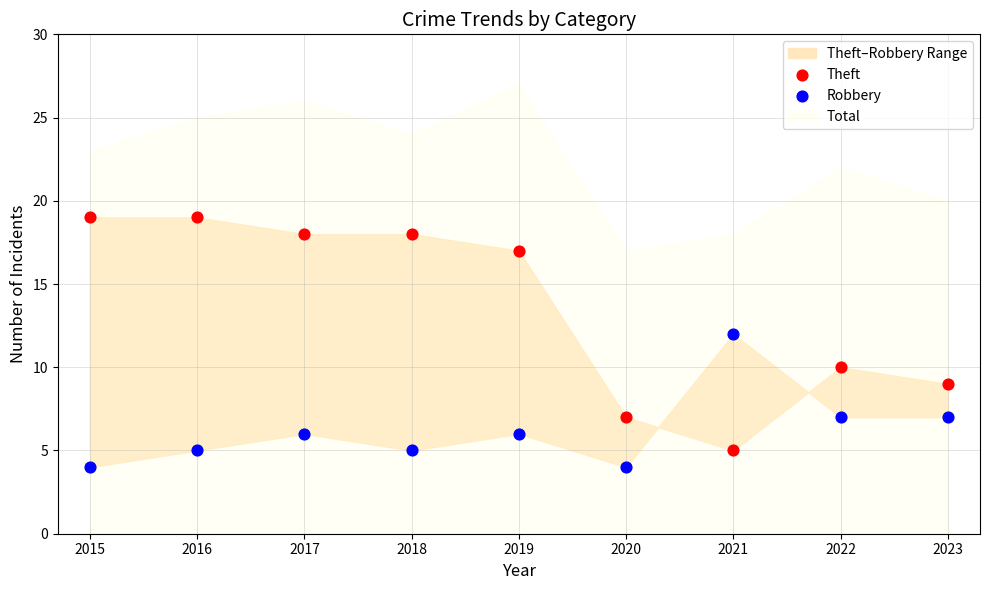

Across all data points, what is the range of Y values (max minus min)?

15